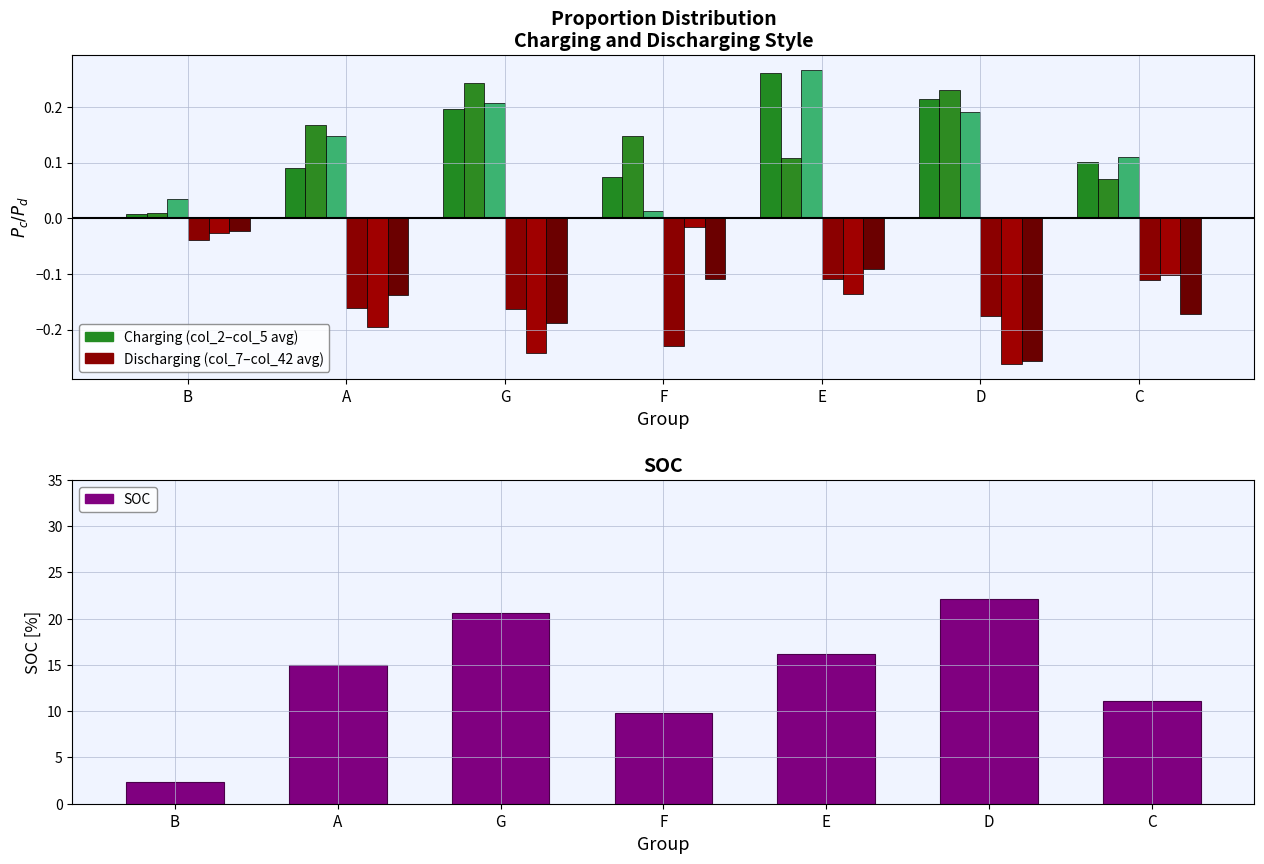

Reading left to right, extract all data points from this chart.

col_2: 0.0	0.1	0.2	0.1	0.3	0.2	0.1
col_3: 0.0	0.2	0.2	0.1	0.1	0.2	0.1
col_5: 0.0	0.1	0.2	0.0	0.3	0.2	0.1
col_7: -0.0	-0.2	-0.2	-0.2	-0.1	-0.2	-0.1
col_36: -0.0	-0.2	-0.2	-0.0	-0.1	-0.3	-0.1
col_42: -0.0	-0.1	-0.2	-0.1	-0.1	-0.3	-0.2